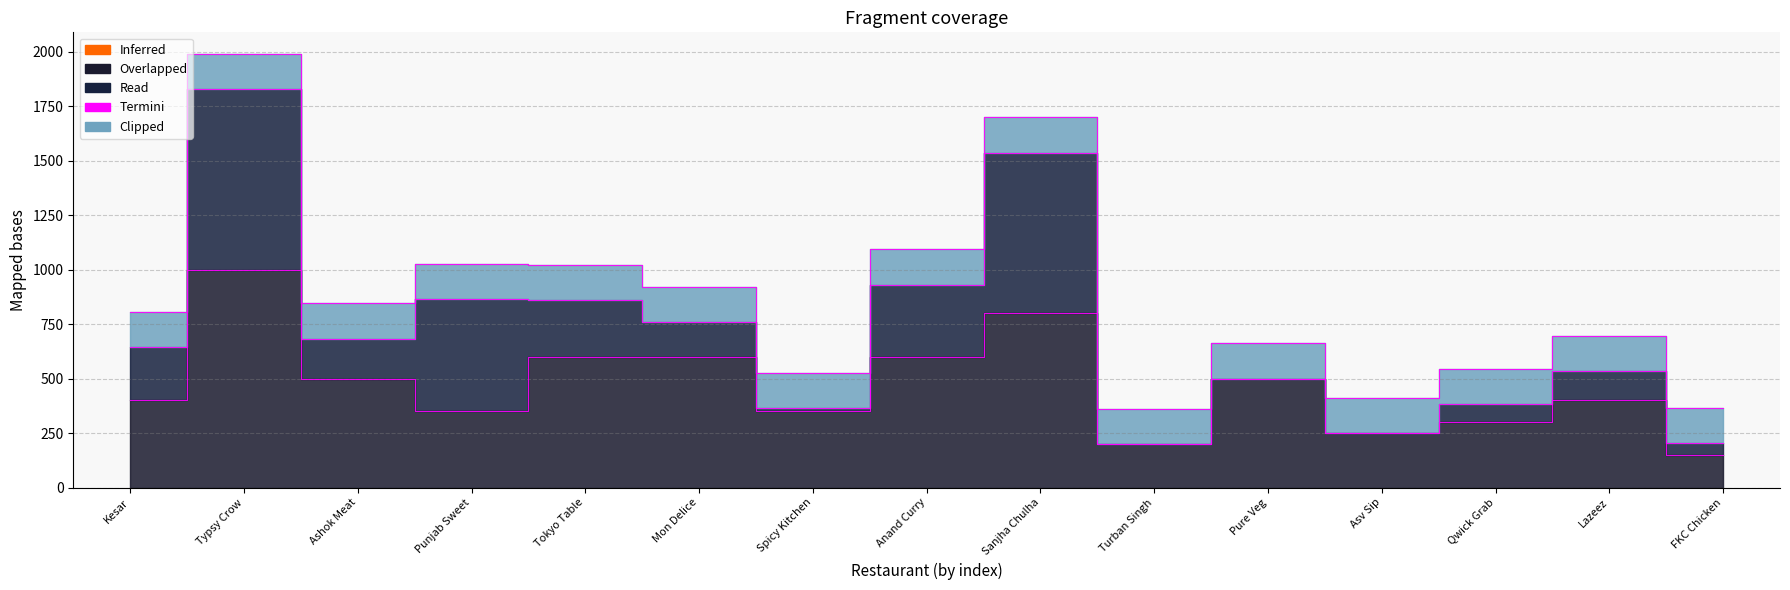

What position from the left is Anand Curry?

8